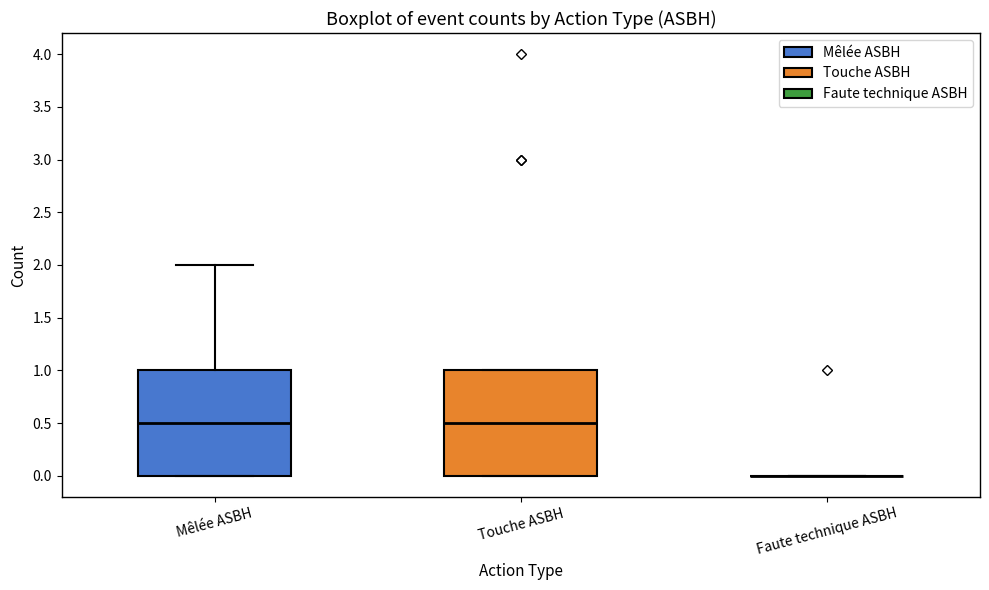

Where does the median line of the box for Mêlée ASBH sit on the y-axis? The values are not printed on the chart, so give them approximately, as read against the axis.

0.5